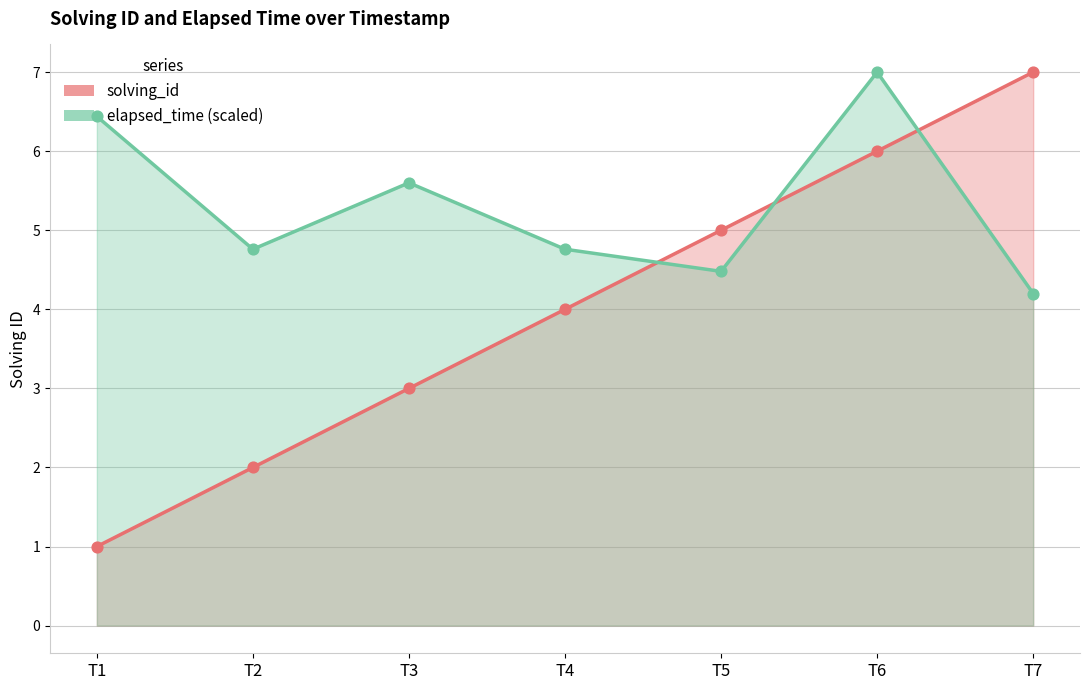

Which series has the largest Y range (max minus min)?

solving_id